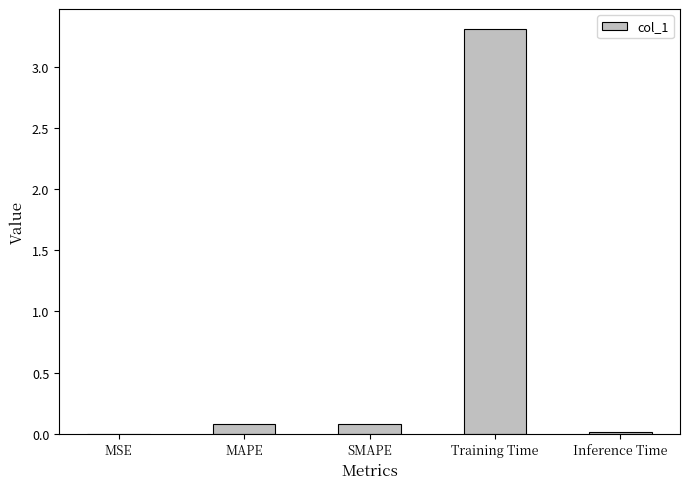

Is it true that the value at Inference Time is 0.0?

True